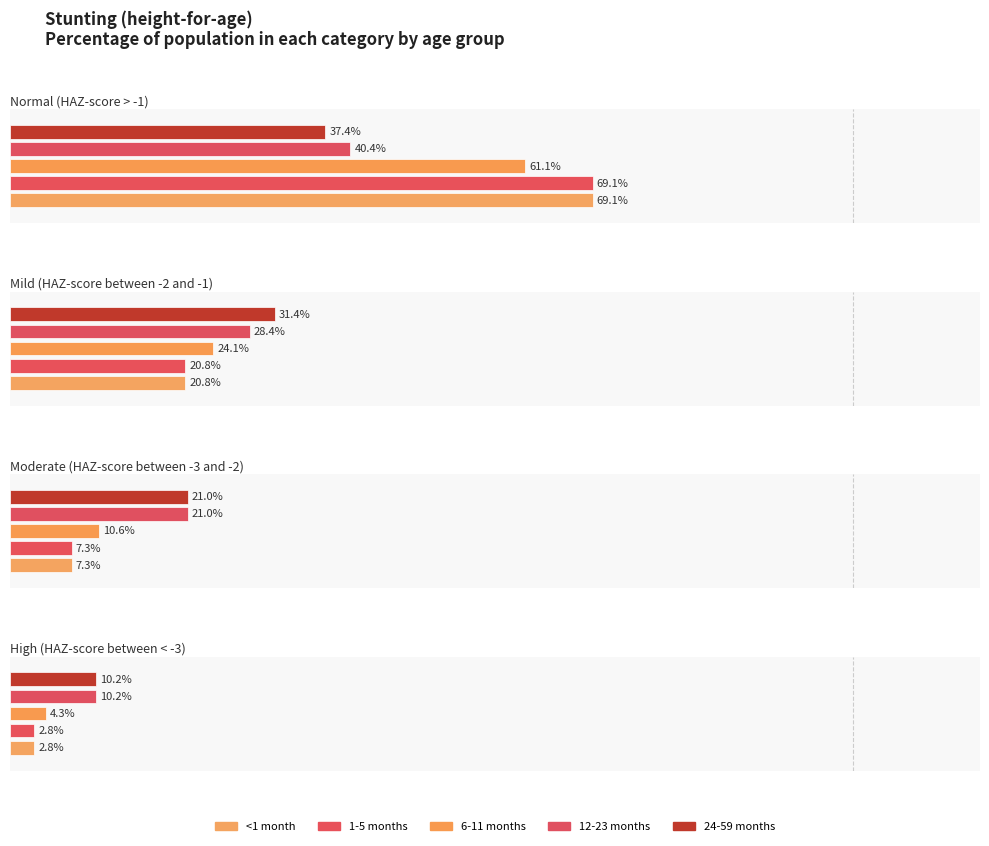

At how many categories does at least one series exceed 0?

4